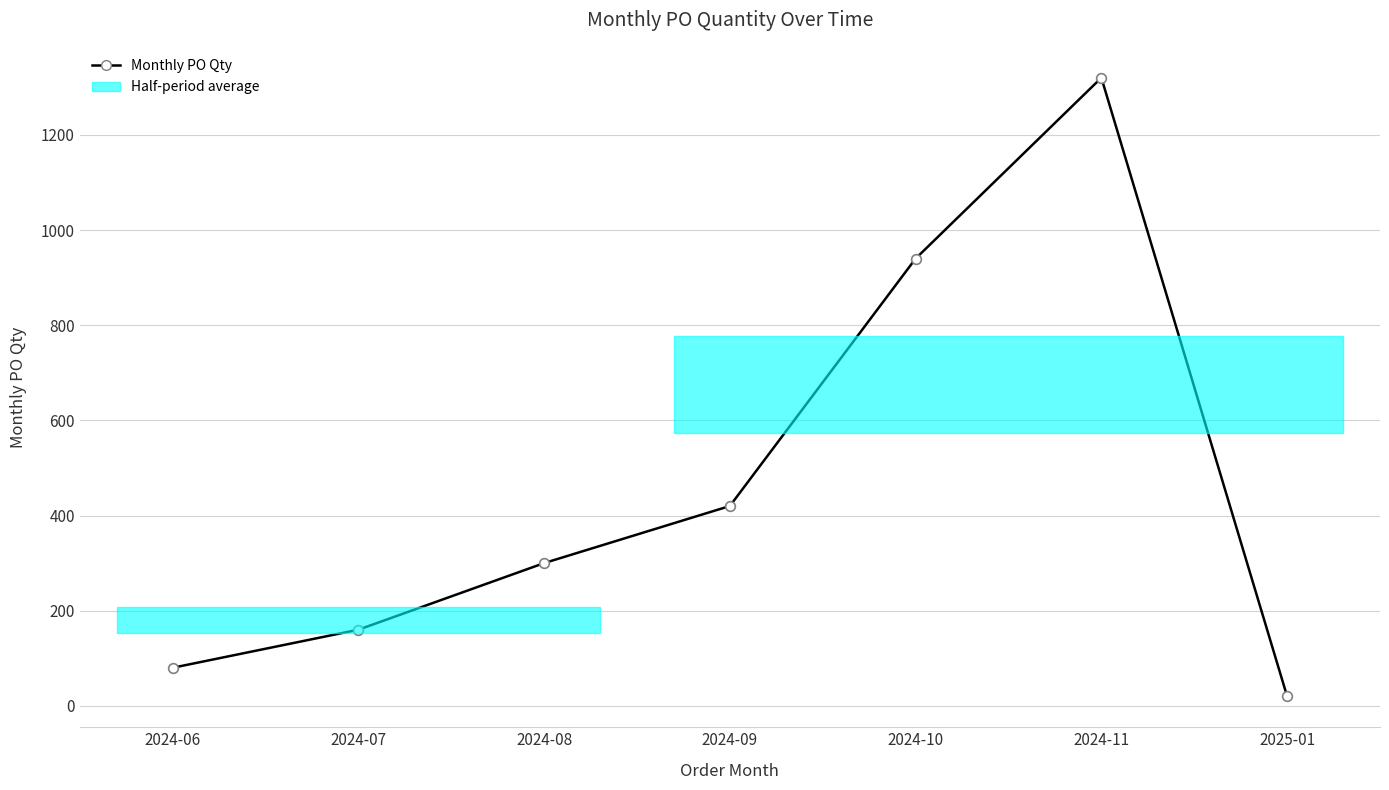

What is the label of the 2nd point from the right?

2024-11